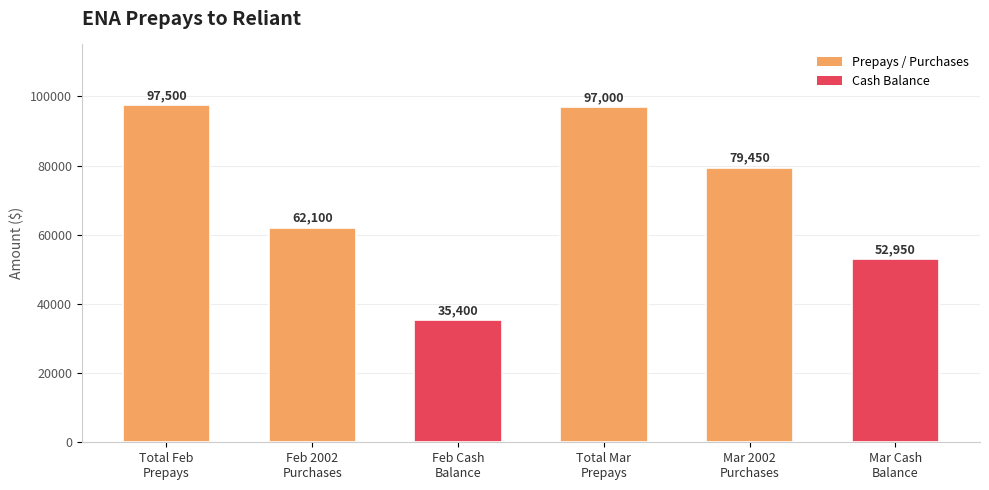

The value at Mar 2002
Purchases is 79450. True or false?

True